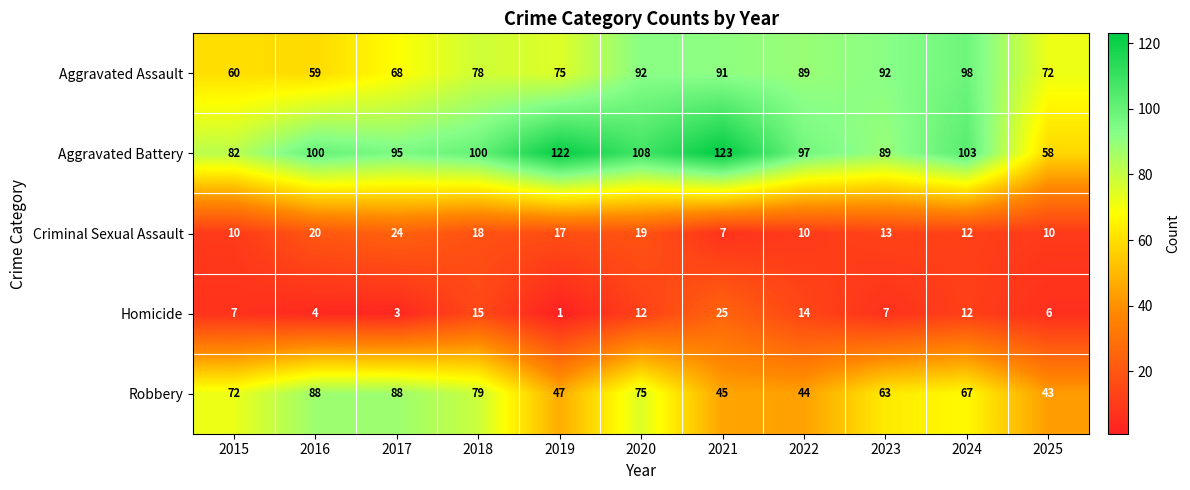

Between 2016 and 2022, which series saw the biggest shift?

Robbery